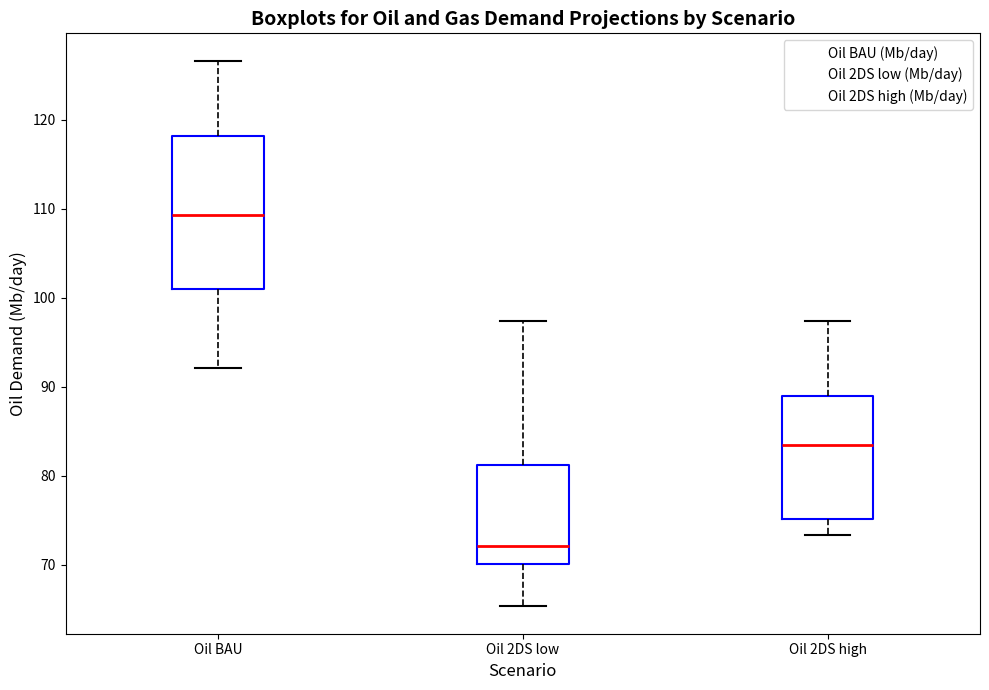

Where is the lower edge of the box for Oil BAU on the y-axis? The values are not printed on the chart, so give them approximately, as read against the axis.

101